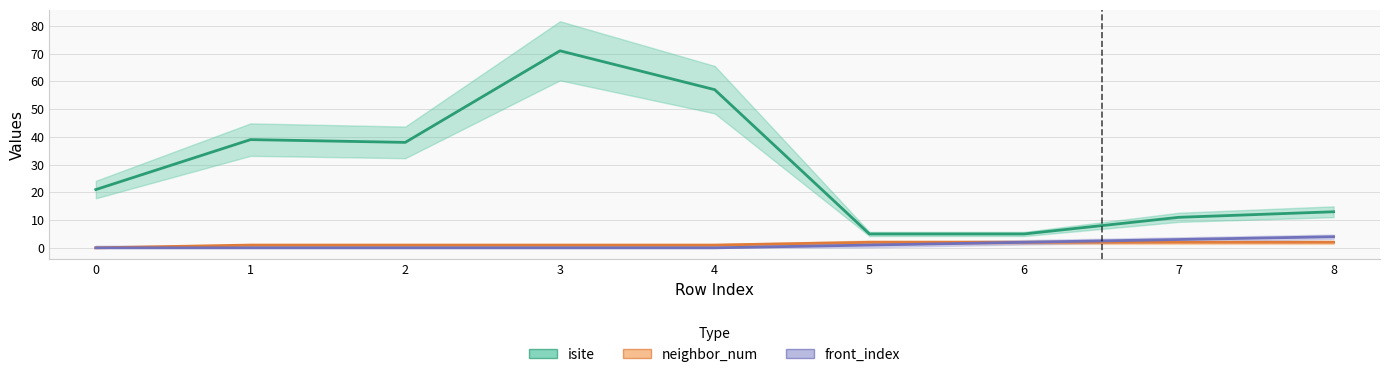

Reading left to right, extract all data points from this chart.

isite: 21	39	38	71	57	5	5	11	13
neighbor_num: 0	1	1	1	1	2	2	2	2
front_index: 0	0	0	0	0	1	2	3	4